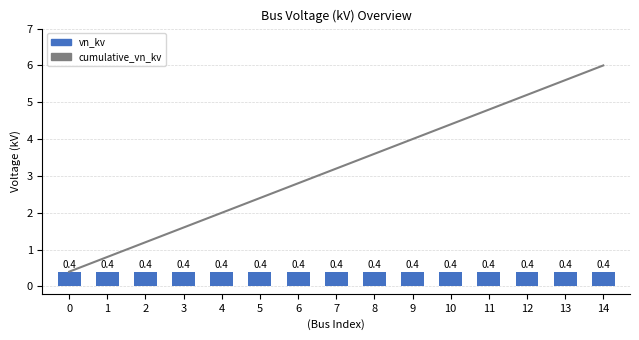

At which label does cumulative_vn_kv first exceed 3?

7